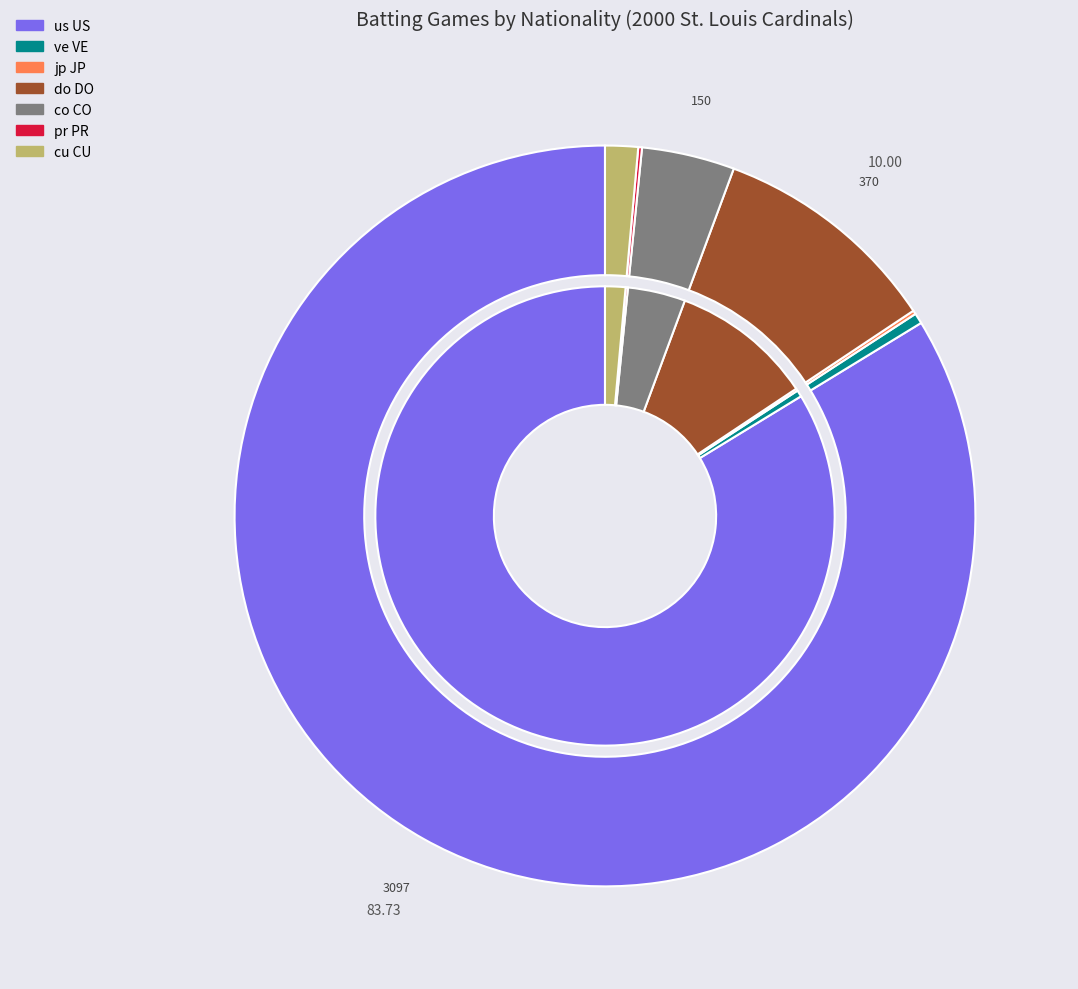

The jp JP slice represents 0% of the pie. True or false?

True